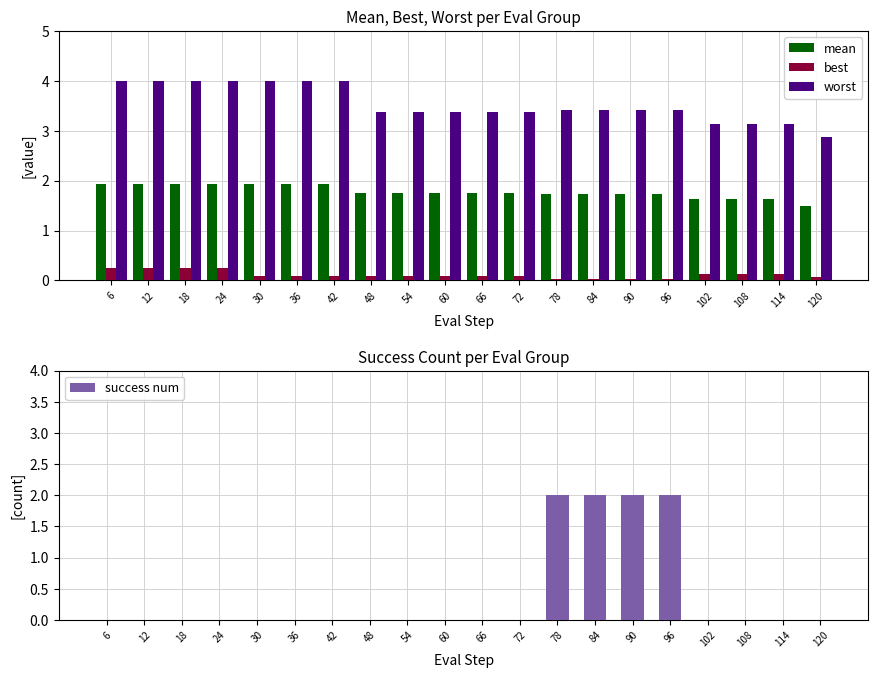

At how many categories does at least one series exceed 3?

19